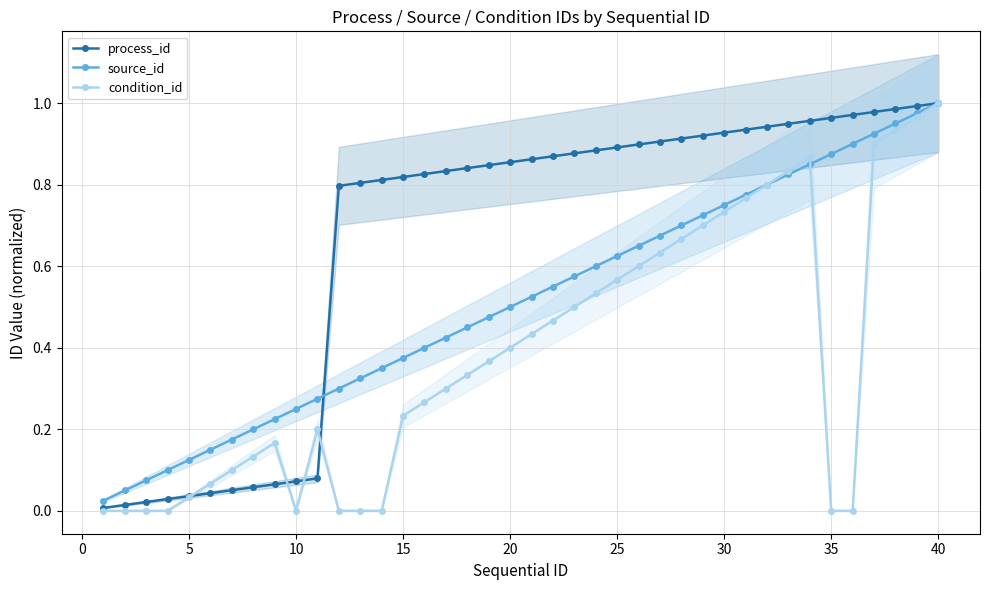

Is the value of process_id at 15 greater than the value of source_id at 10?

Yes